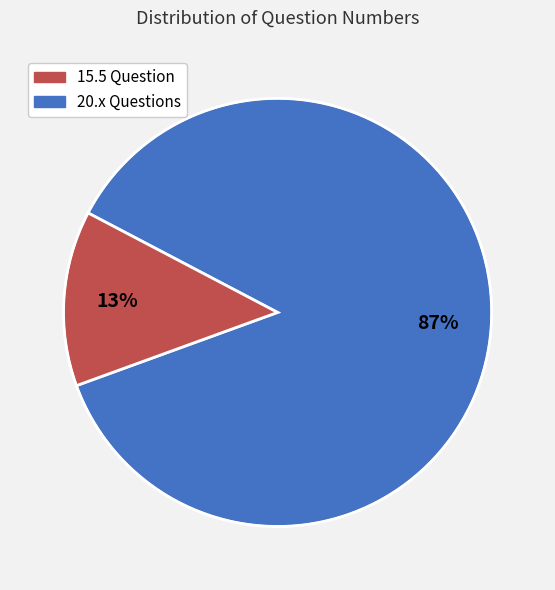

Is there a majority slice in this chart?

Yes